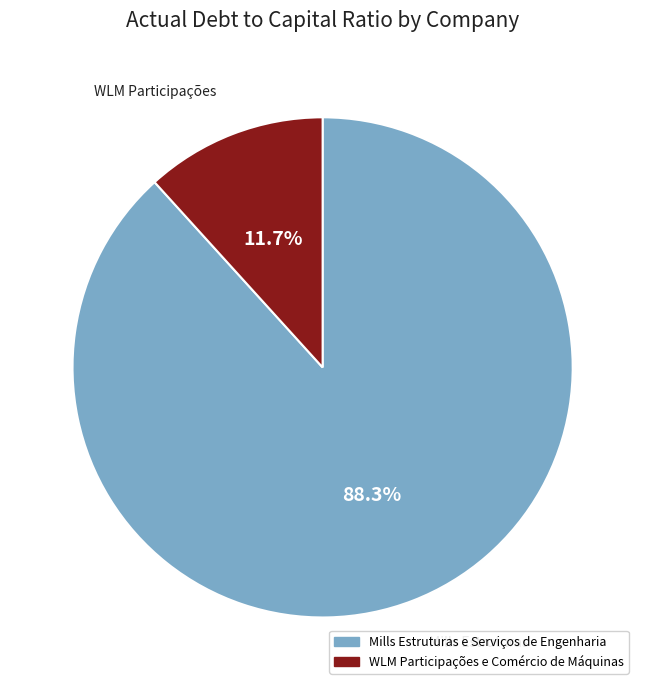

Which category accounts for the majority?

Mills Estruturas e Serviços de Engenharia